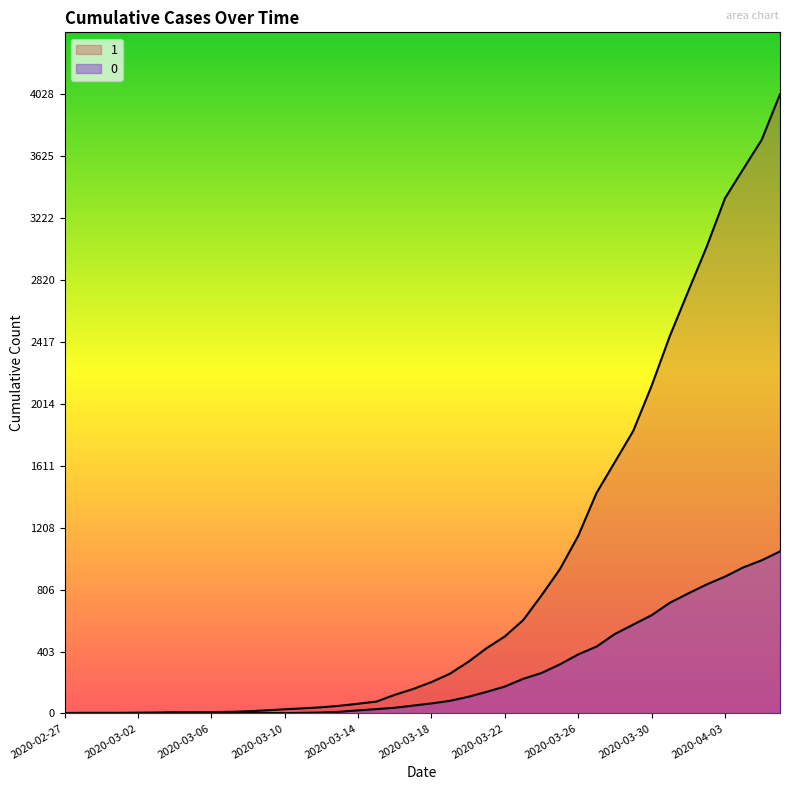

Reading right to left, what are all the values shown in this chart?

1: 2020-04-06=4028	2020-04-05=3731	2020-04-04=3542	2020-04-03=3351	2020-04-02=3035	2020-04-01=2747	2020-03-31=2457	2020-03-30=2131	2020-03-29=1838	2020-03-28=1636	2020-03-27=1435	2020-03-26=1155	2020-03-25=938	2020-03-24=768	2020-03-23=607	2020-03-22=501	2020-03-21=424	2020-03-20=335	2020-03-19=258	2020-03-18=204	2020-03-17=159	2020-03-16=121	2020-03-15=77	2020-03-14=63	2020-03-13=50	2020-03-12=40	2020-03-11=33	2020-03-10=27	2020-03-09=20	2020-03-08=14	2020-03-07=10	2020-03-06=9	2020-03-05=9	2020-03-04=8	2020-03-03=6	2020-03-02=5	2020-03-01=4	2020-02-29=4	2020-02-28=4	2020-02-27=3
0: 2020-04-06=1054	2020-04-05=996	2020-04-04=950	2020-04-03=890	2020-04-02=839	2020-04-01=781	2020-03-31=720	2020-03-30=639	2020-03-29=578	2020-03-28=517	2020-03-27=435	2020-03-26=384	2020-03-25=319	2020-03-24=263	2020-03-23=225	2020-03-22=175	2020-03-21=140	2020-03-20=108	2020-03-19=82	2020-03-18=65	2020-03-17=51	2020-03-16=37	2020-03-15=28	2020-03-14=20	2020-03-13=11	2020-03-12=6	2020-03-11=4	2020-03-10=2	2020-03-09=2	2020-03-08=2	2020-03-07=1	2020-03-06=0	2020-03-05=0	2020-03-04=0	2020-03-03=0	2020-03-02=0	2020-03-01=0	2020-02-29=0	2020-02-28=0	2020-02-27=0